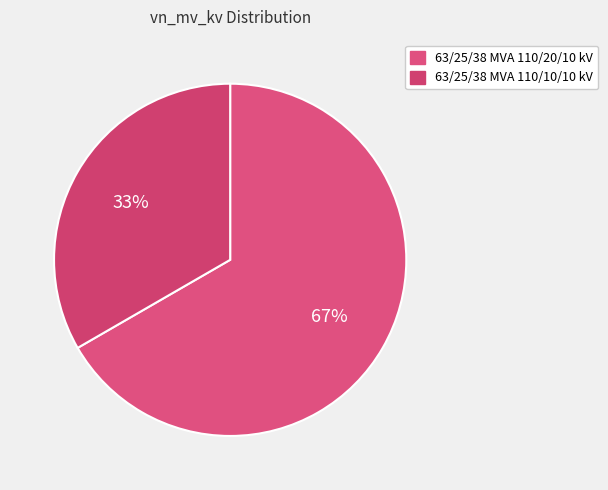

Which slice is the largest?

63/25/38 MVA 110/20/10 kV